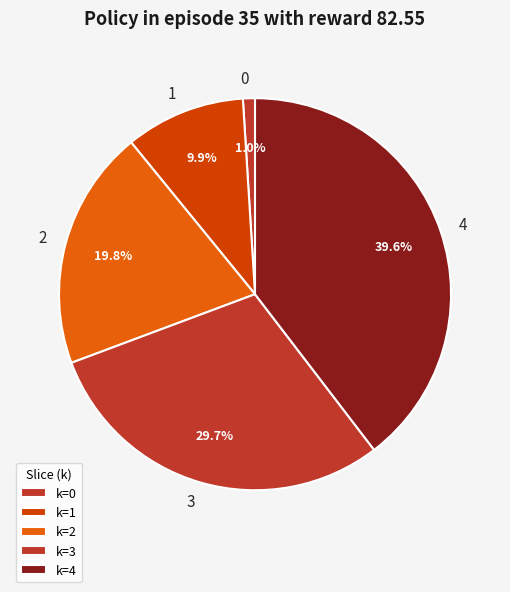

Does 0 account for over 50% of the chart?

No